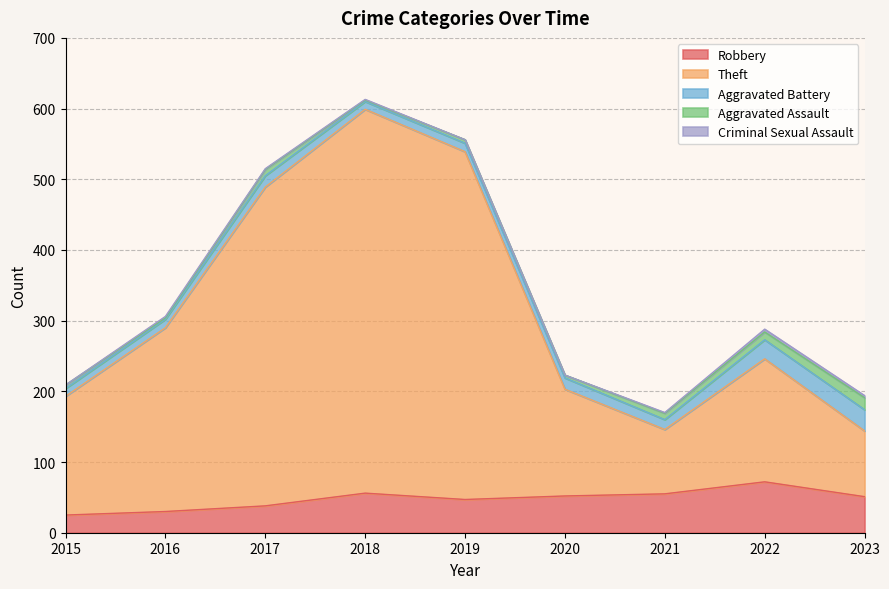

Reading left to right, extract all data points from this chart.

Robbery: 2015=25	2016=30	2017=38	2018=56	2019=47	2020=52	2021=55	2022=72	2023=51
Theft: 2015=168	2016=260	2017=451	2018=543	2019=492	2020=151	2021=91	2022=174	2023=93
Aggravated Battery: 2015=11	2016=12	2017=16	2018=11	2019=12	2020=16	2021=14	2022=27	2023=30
Aggravated Assault: 2015=5	2016=2	2017=9	2018=2	2019=5	2020=4	2021=9	2022=11	2023=17
Criminal Sexual Assault: 2015=0	2016=2	2017=1	2018=1	2019=0	2020=0	2021=1	2022=4	2023=3